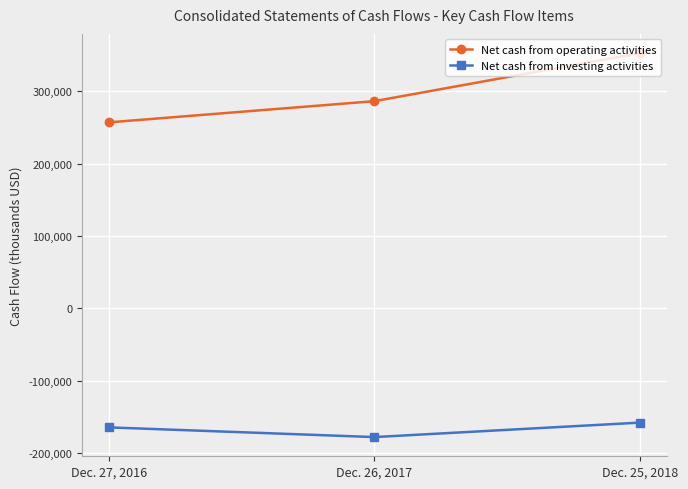

Is this an area chart (filled region under the line)?

No